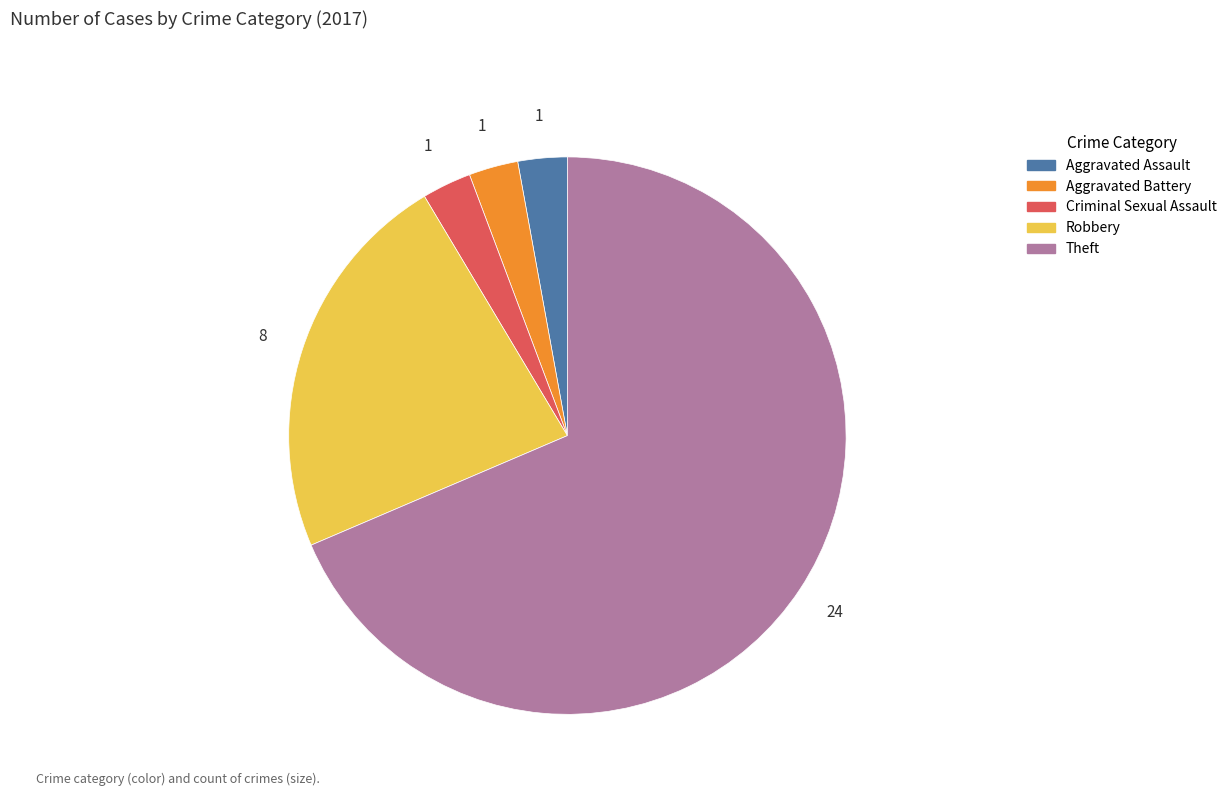

Does any single category account for the majority?

Yes